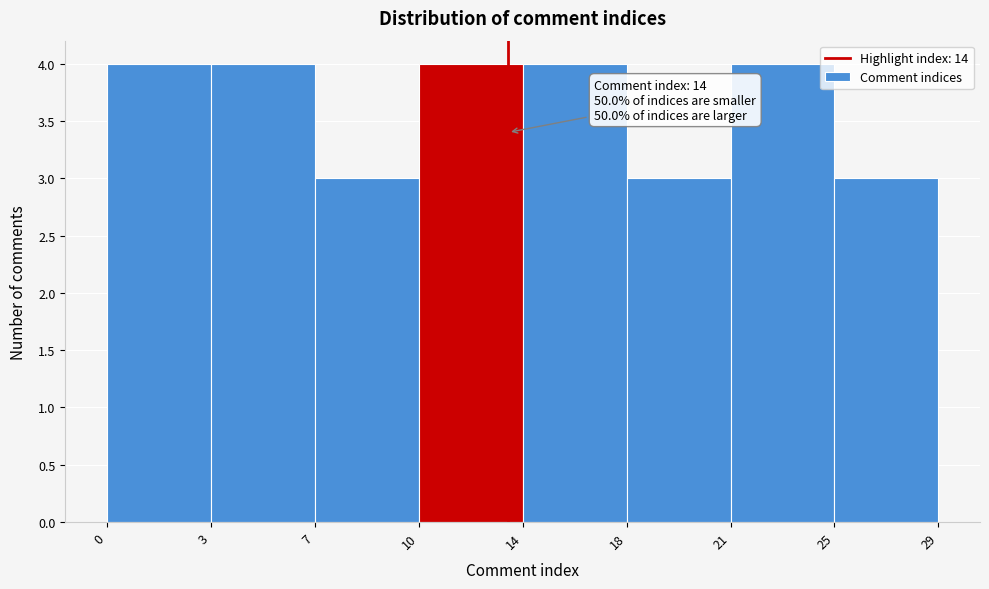

Reading left to right, what are all the values shown in this chart?

4	4	3	4	4	3	4	3